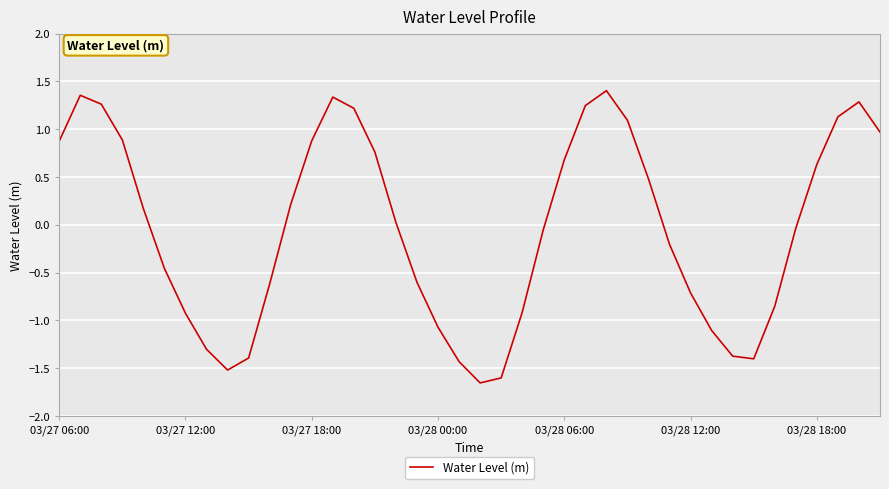

How many lines are shown in the chart?

1